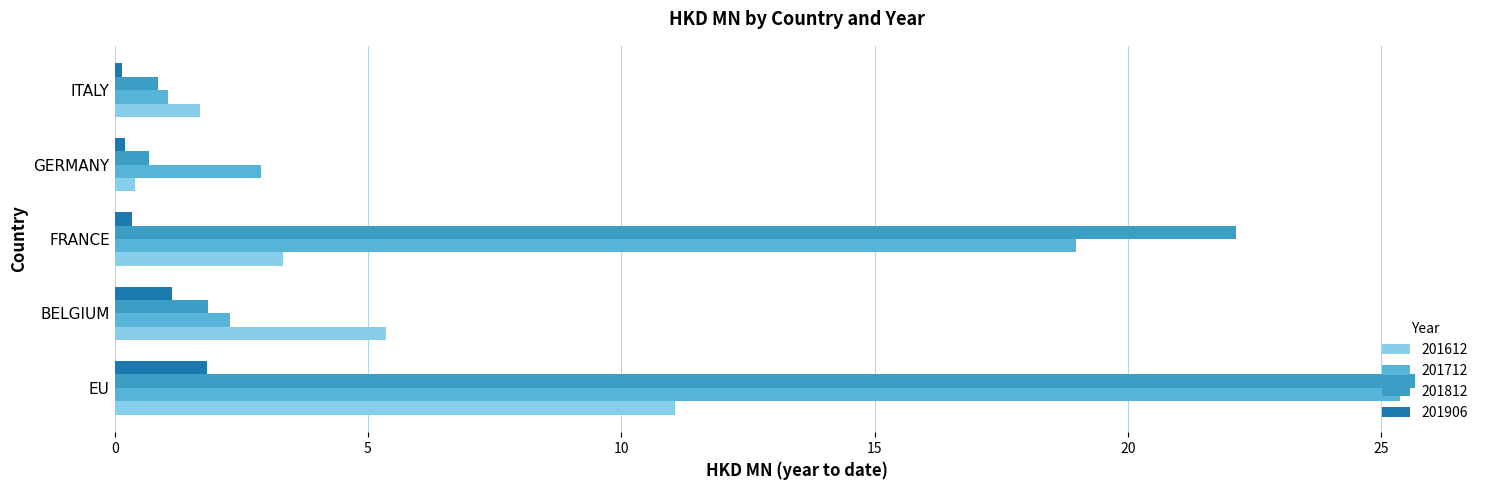

At which label does 201712 reach its minimum?

ITALY